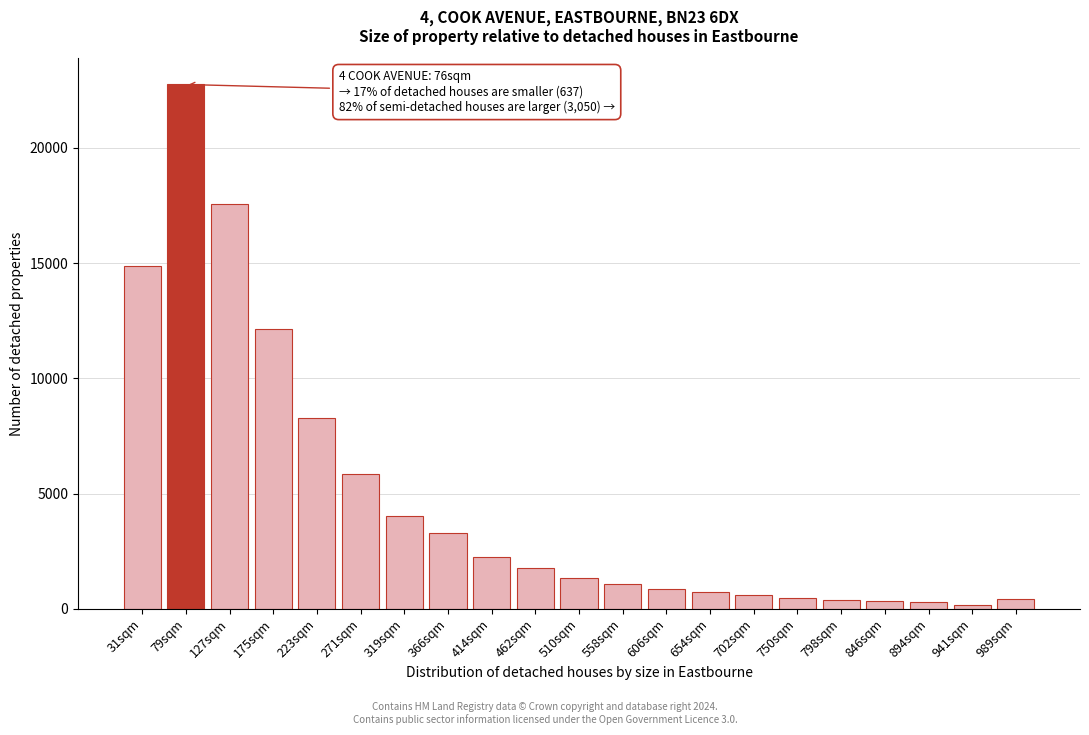

What is the sum of all values?

99578